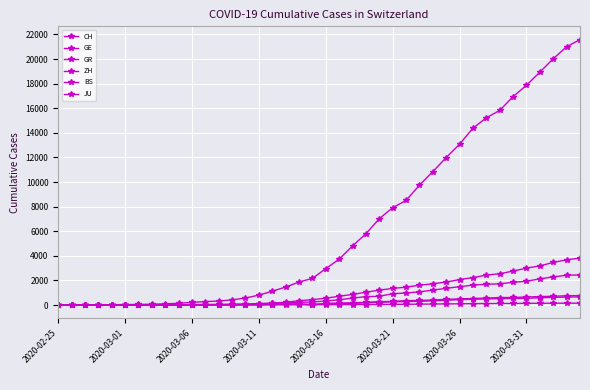

What is the average value of the GR series?

206